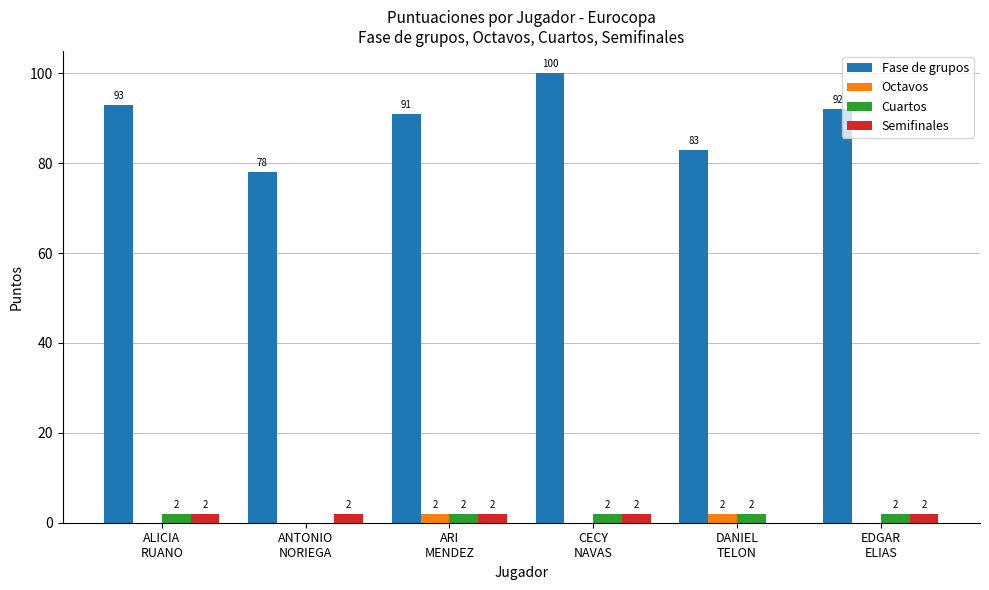

What is the maximum value shown in the chart?

100